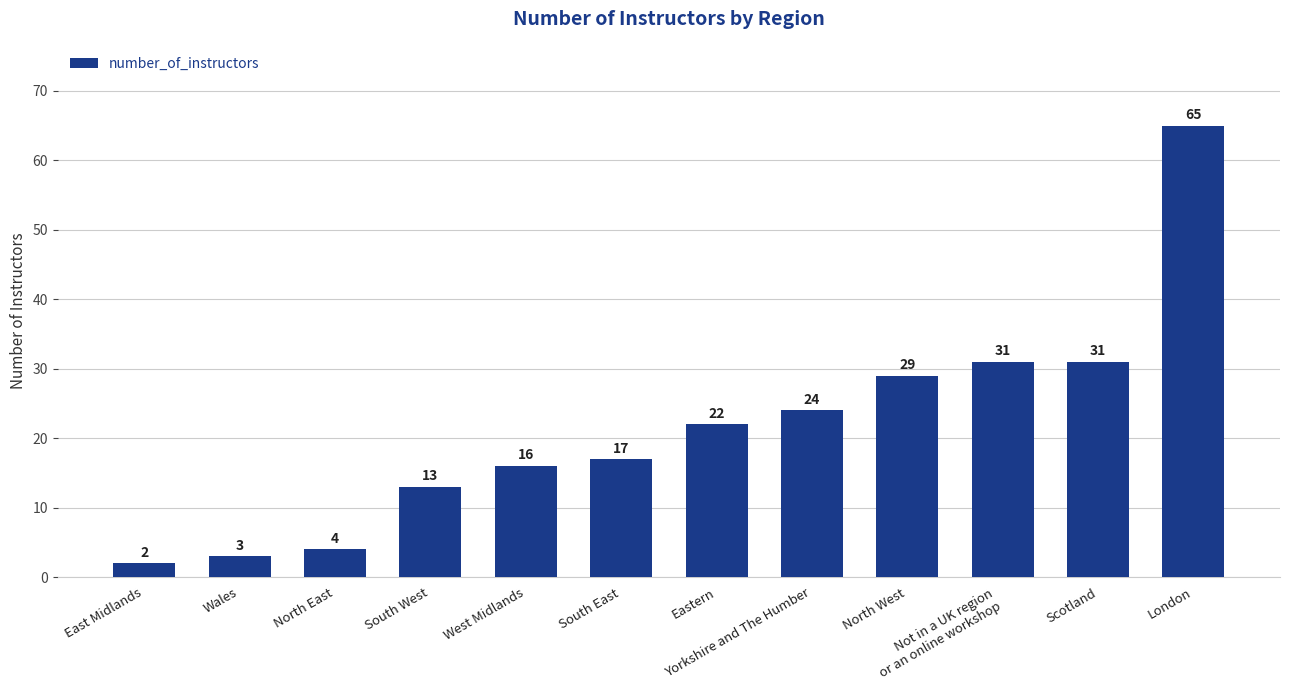

What is the greatest value displayed?

65